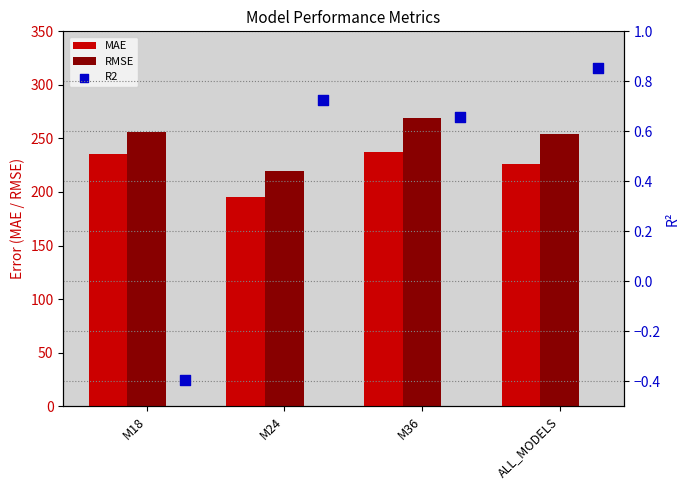

Is the value of RMSE at ALL_MODELS greater than the value of MAE at ALL_MODELS?

Yes